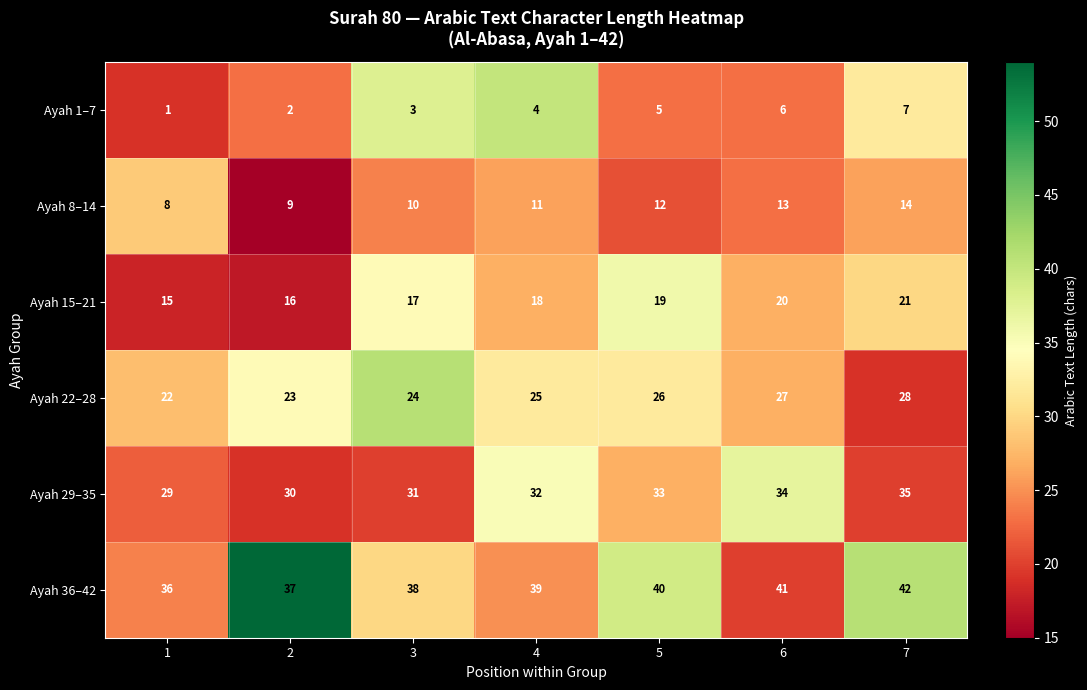

What is the difference between the maximum and minimum values in the Ayah 22–28 series?

6